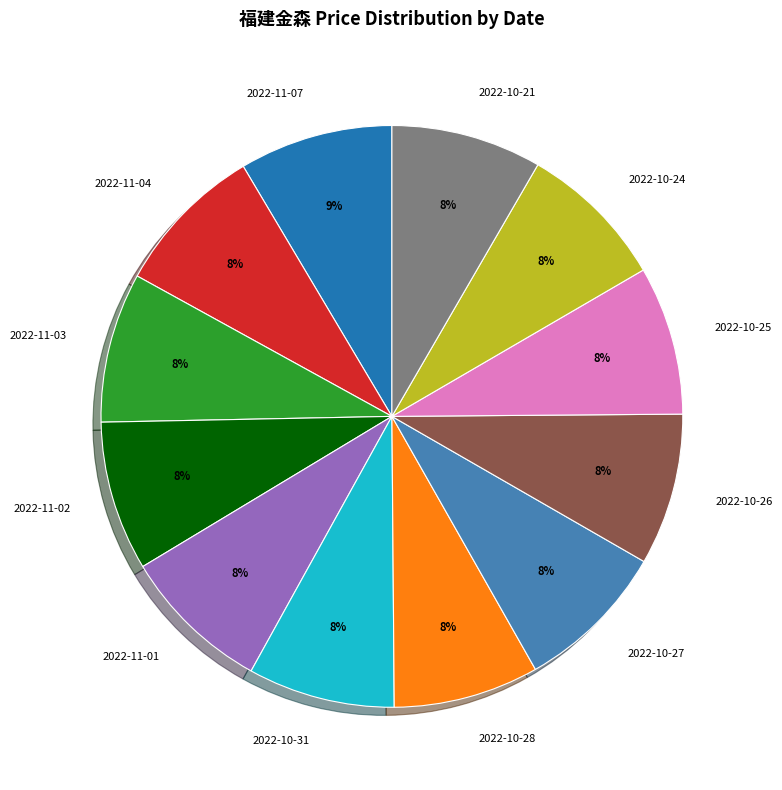

Approximately how many times larger is the value at 2022-10-24 compared to 2022-11-03?

1.0